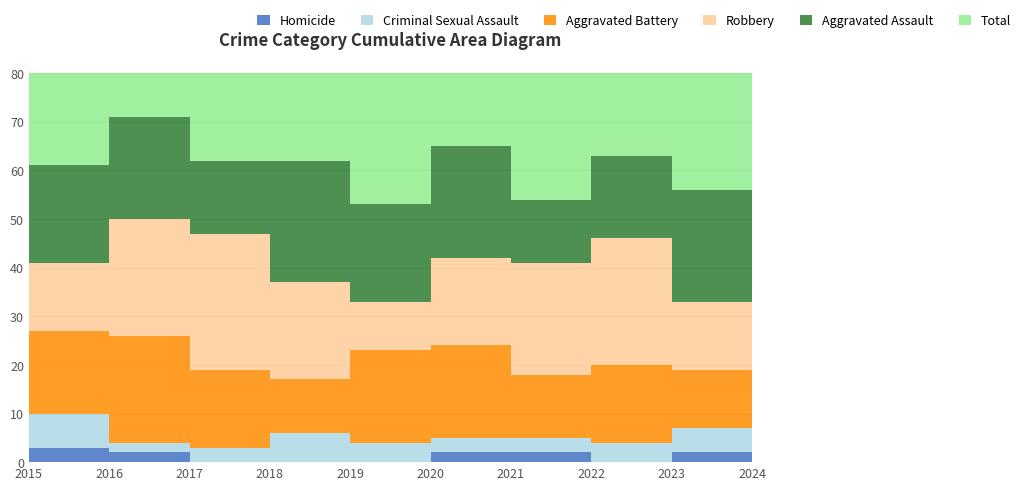

Reading left to right, transcribe all the data shown in this chart.

Homicide: 2015=3	2016=2	2017=0	2018=0	2019=0	2020=2	2021=2	2022=0	2023=2	2024=2
Criminal Sexual Assault: 2015=7	2016=2	2017=3	2018=6	2019=4	2020=3	2021=3	2022=4	2023=5	2024=3
Aggravated Battery: 2015=17	2016=22	2017=16	2018=11	2019=19	2020=19	2021=13	2022=16	2023=12	2024=14
Robbery: 2015=14	2016=24	2017=28	2018=20	2019=10	2020=18	2021=23	2022=26	2023=14	2024=23
Aggravated Assault: 2015=20	2016=21	2017=15	2018=25	2019=20	2020=23	2021=13	2022=17	2023=23	2024=28
Total: 2015=61	2016=71	2017=62	2018=62	2019=53	2020=65	2021=54	2022=63	2023=56	2024=70